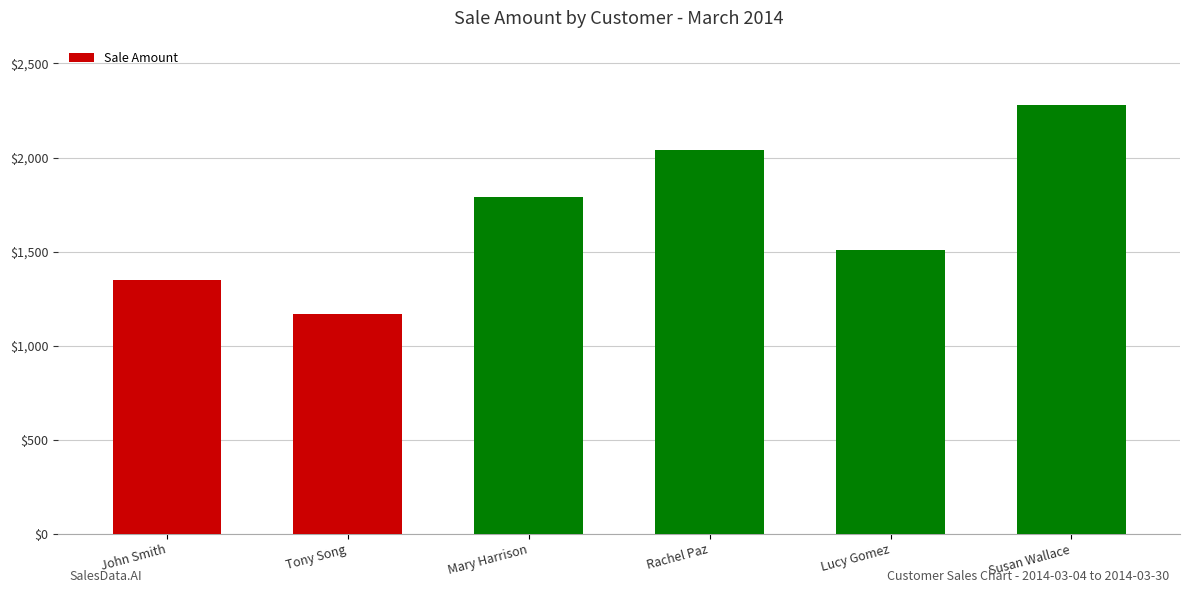

What is the average value?

1690